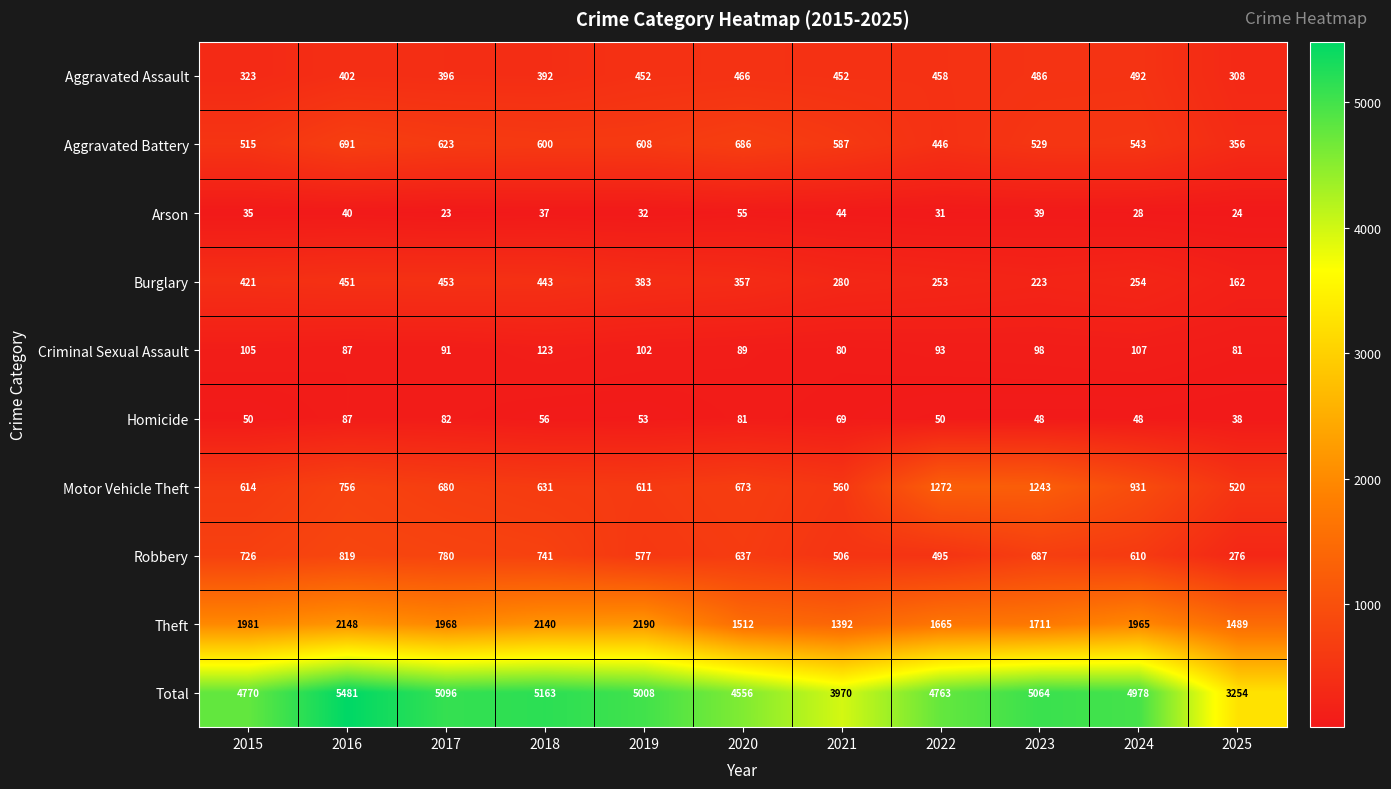

The value of Total at 2020 is 4556. True or false?

True